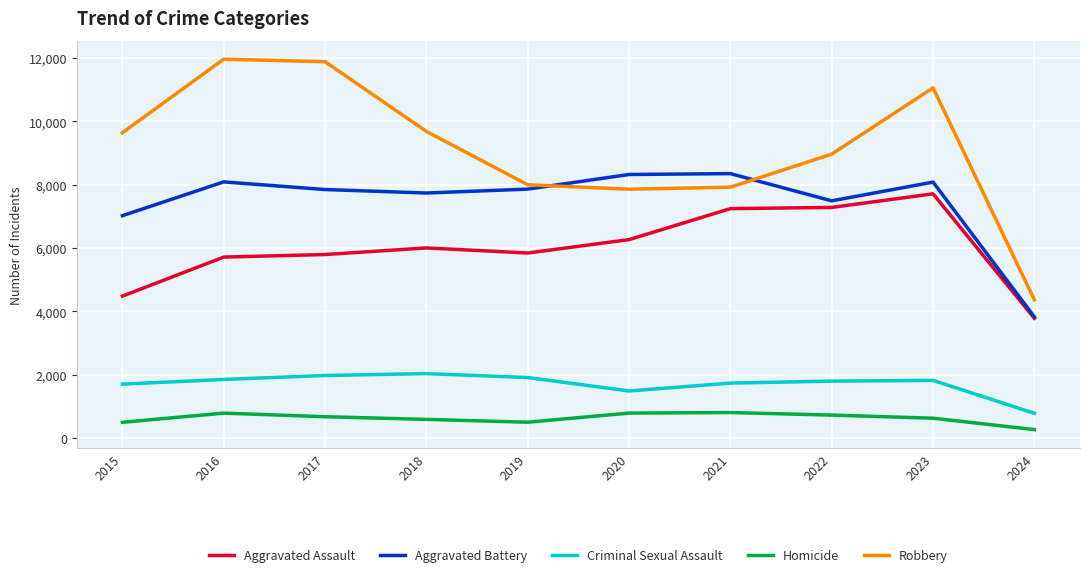

True or false: Homicide and Criminal Sexual Assault intersect in this chart.

False